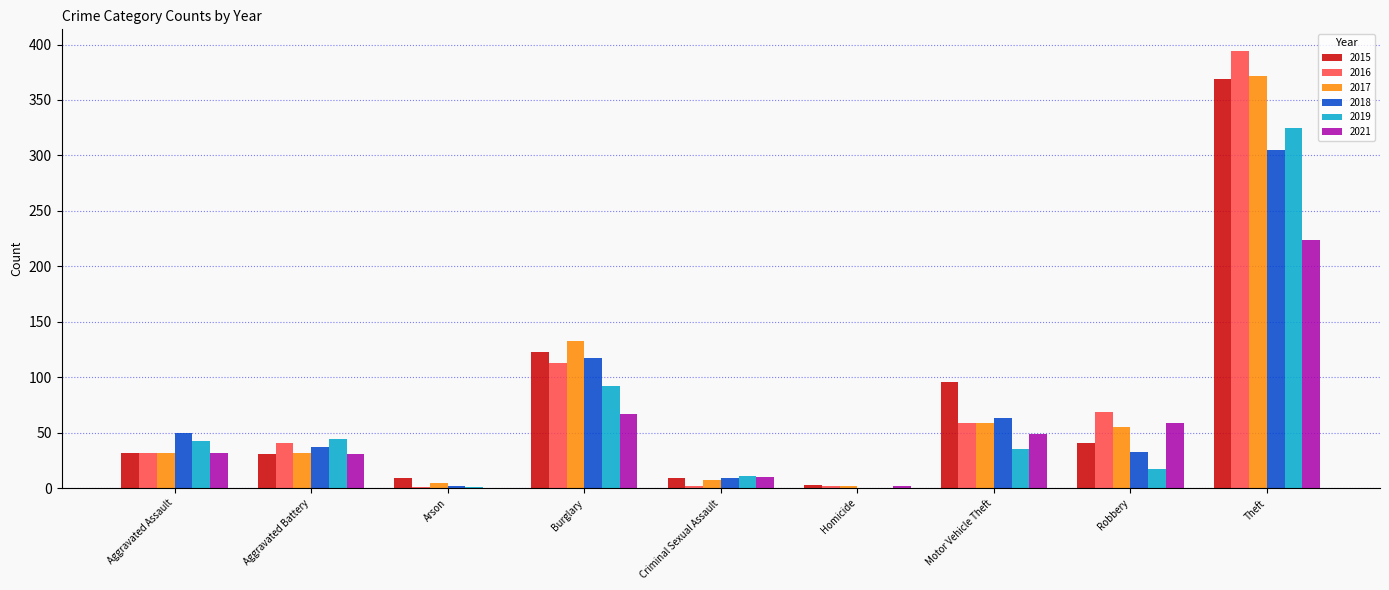

At which category is the sum across all series the highest?

Theft